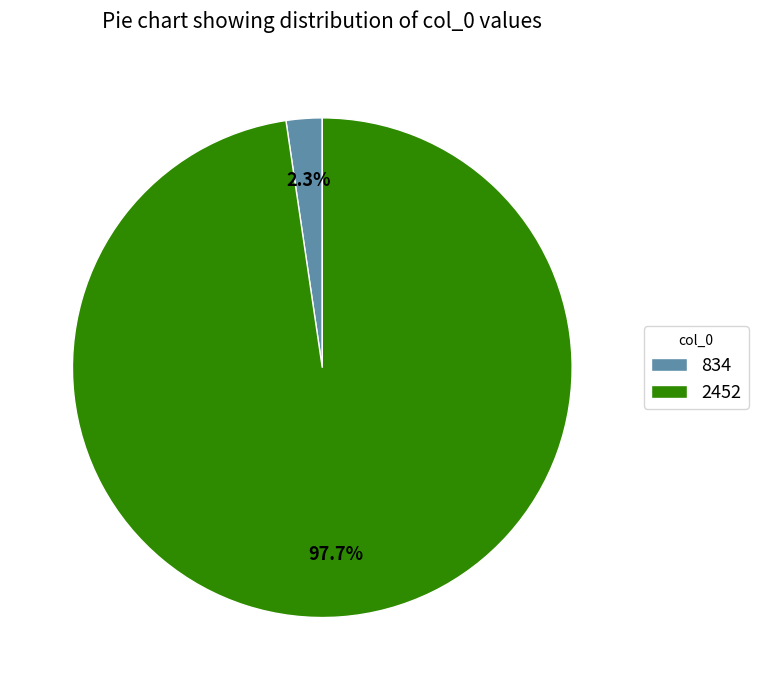

Do 2452 and 834 together represent more than half of the pie?

Yes